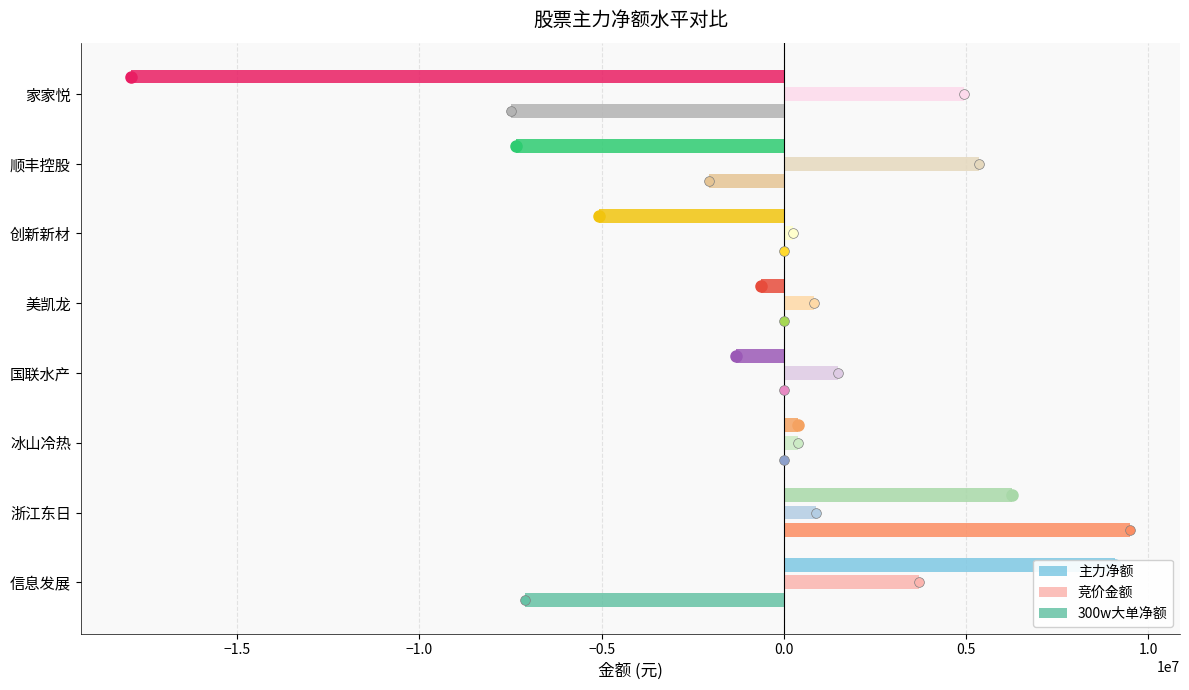

What is the minimum value shown in the chart?

-17922180